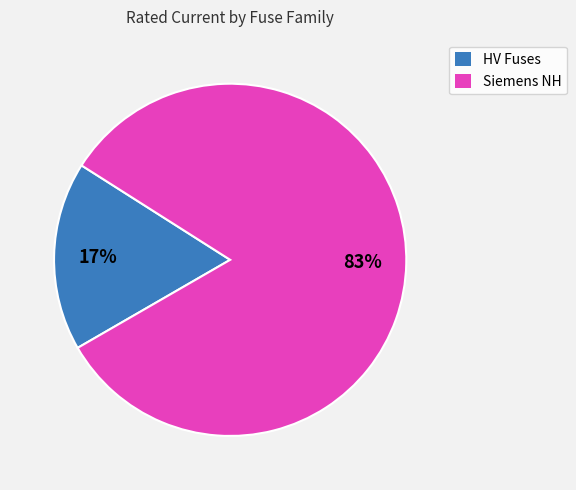

To the nearest percent, what is the average slice percentage?

50%